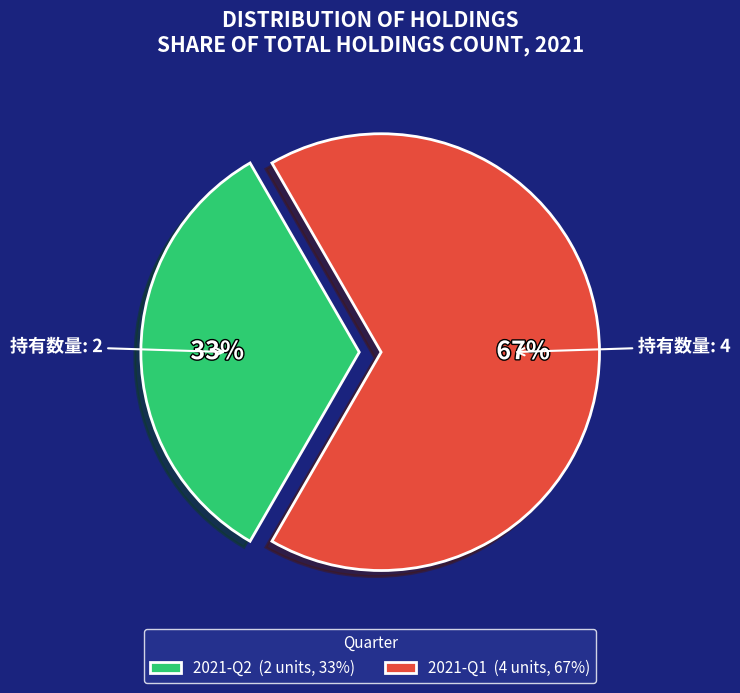

Does 2021-Q2 account for over 50% of the chart?

No